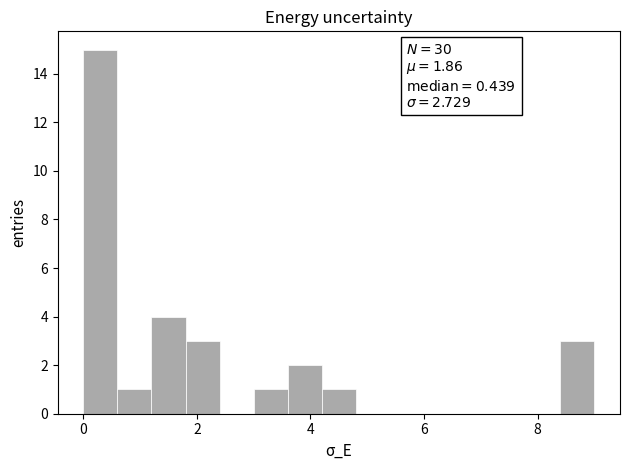

Read against the x-axis, roughly where is the centre of the tallest bar?

0.4